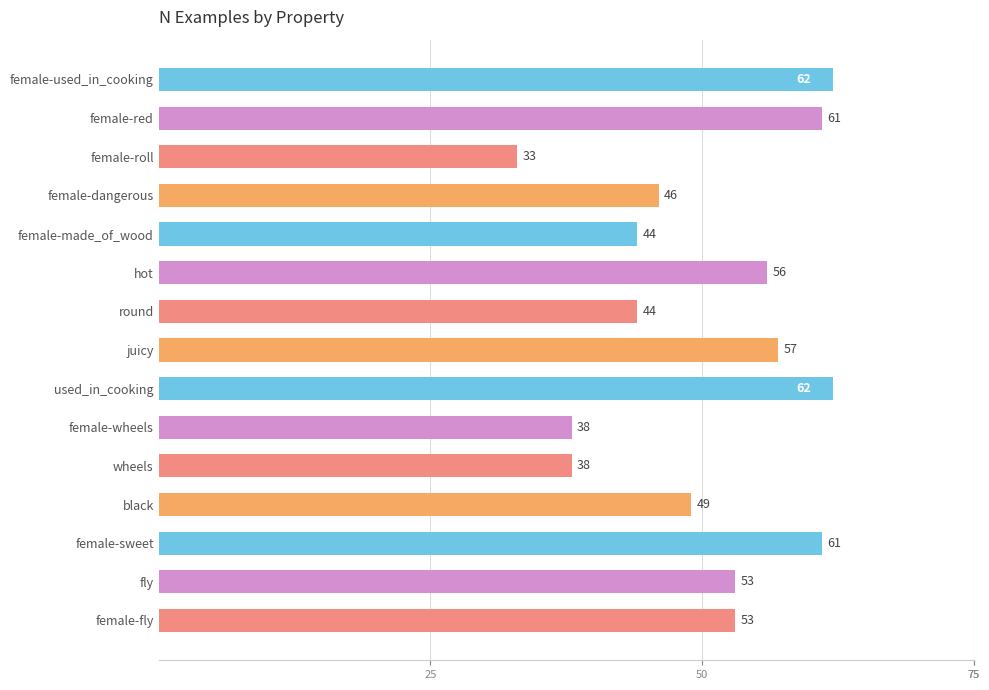

What is the difference between the maximum and minimum values?

29